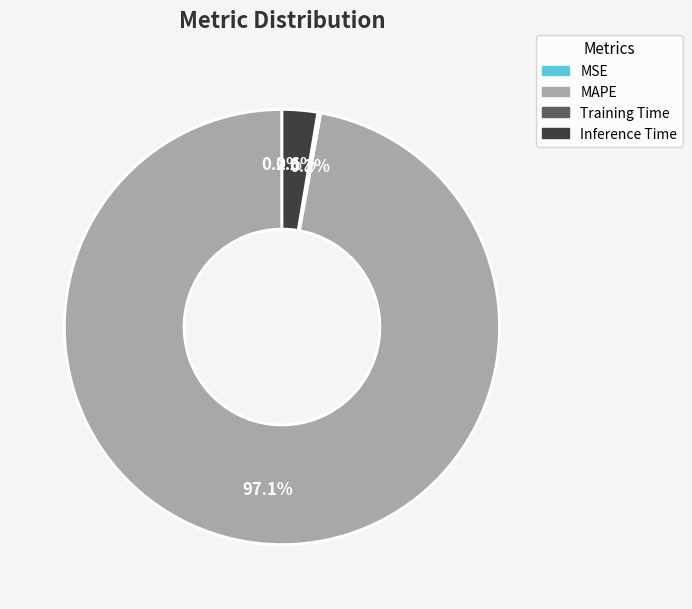

Is there any slice that represents more than half of the pie?

Yes